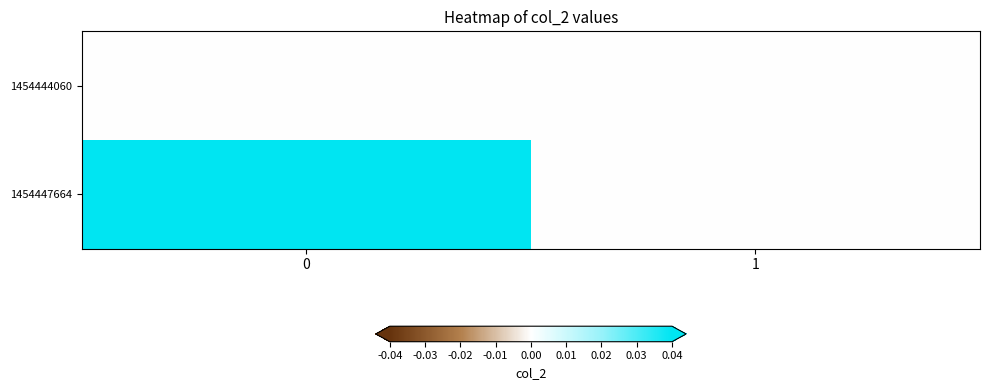

List the series in order of their overall mean, highest first.

1454447664, 1454444060